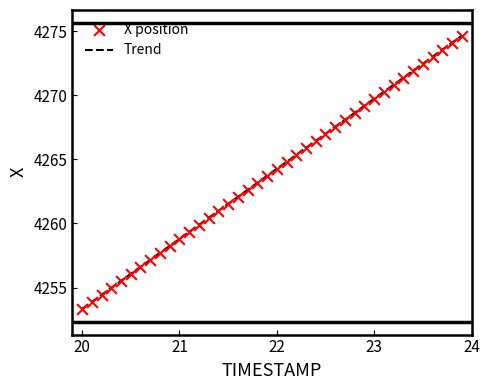

What is the maximum value shown in the chart?

4274.6